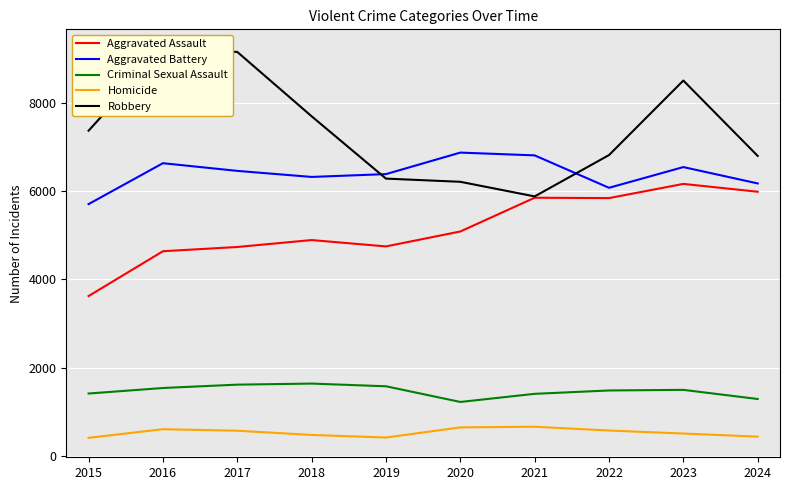

Reading left to right, list all the values displayed in this chart.

Aggravated Assault: 2015=3620	2016=4635	2017=4731	2018=4888	2019=4744	2020=5082	2021=5846	2022=5838	2023=6159	2024=5982
Aggravated Battery: 2015=5702	2016=6628	2017=6454	2018=6317	2019=6381	2020=6868	2021=6805	2022=6071	2023=6540	2024=6170
Criminal Sexual Assault: 2015=1414	2016=1539	2017=1615	2018=1639	2019=1578	2020=1223	2021=1407	2022=1483	2023=1497	2024=1290
Homicide: 2015=411	2016=606	2017=572	2018=476	2019=418	2020=647	2021=662	2022=576	2023=508	2024=438
Robbery: 2015=7364	2016=9218	2017=9147	2018=7690	2019=6279	2020=6207	2021=5876	2022=6812	2023=8499	2024=6793